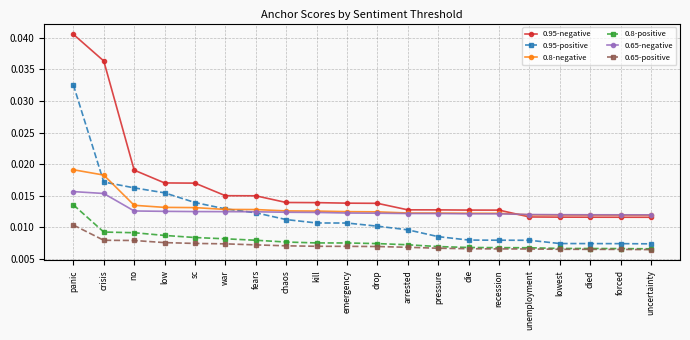

How many lines are shown in the chart?

6